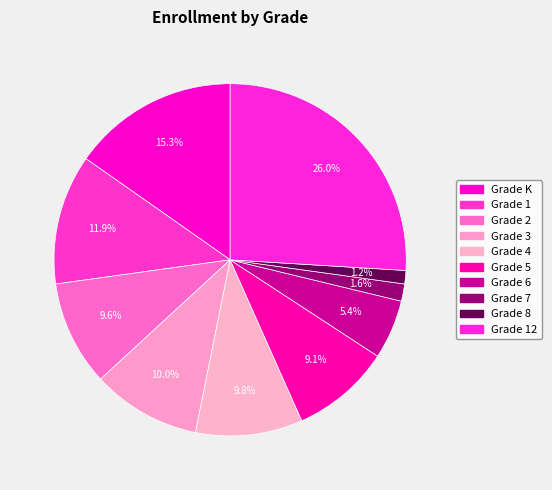

Count the number of slices in the pie.

10